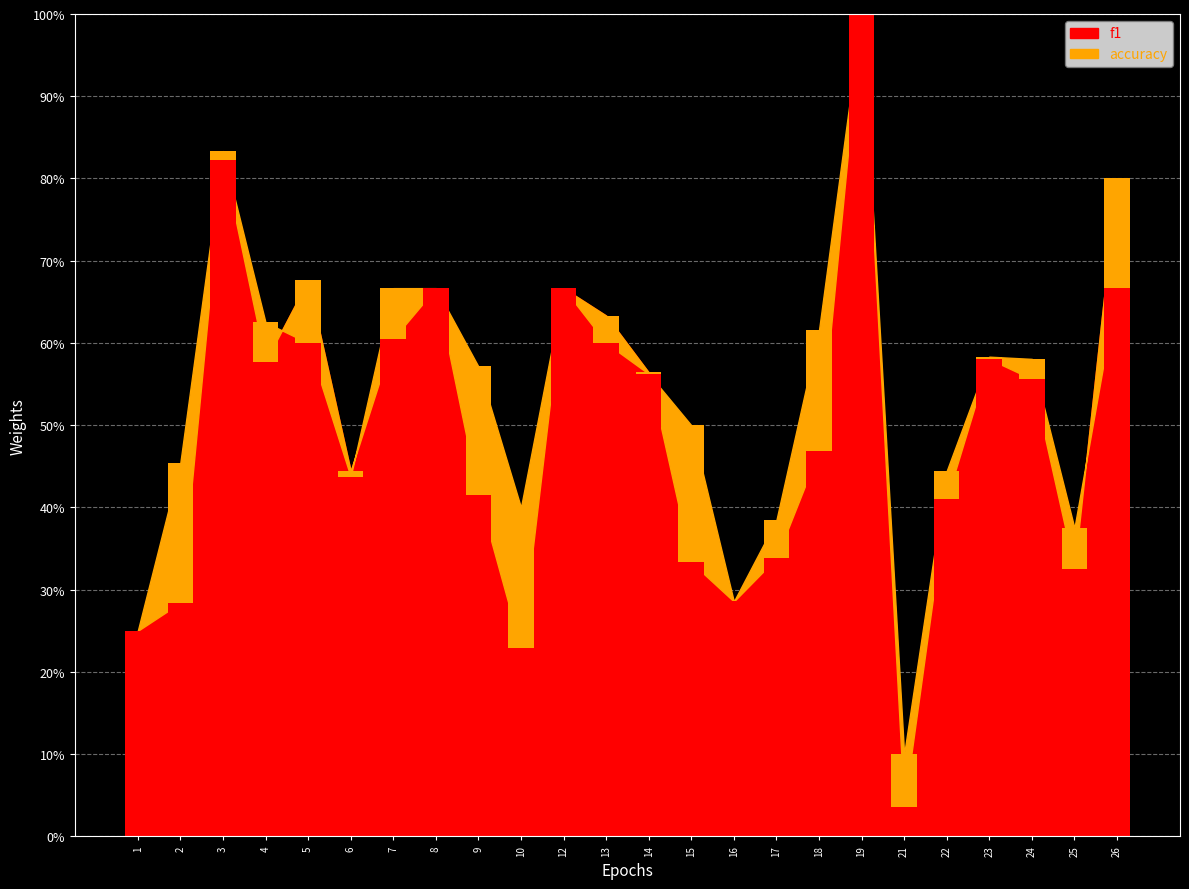

Is it true that the value at 10 is 0.2?

True